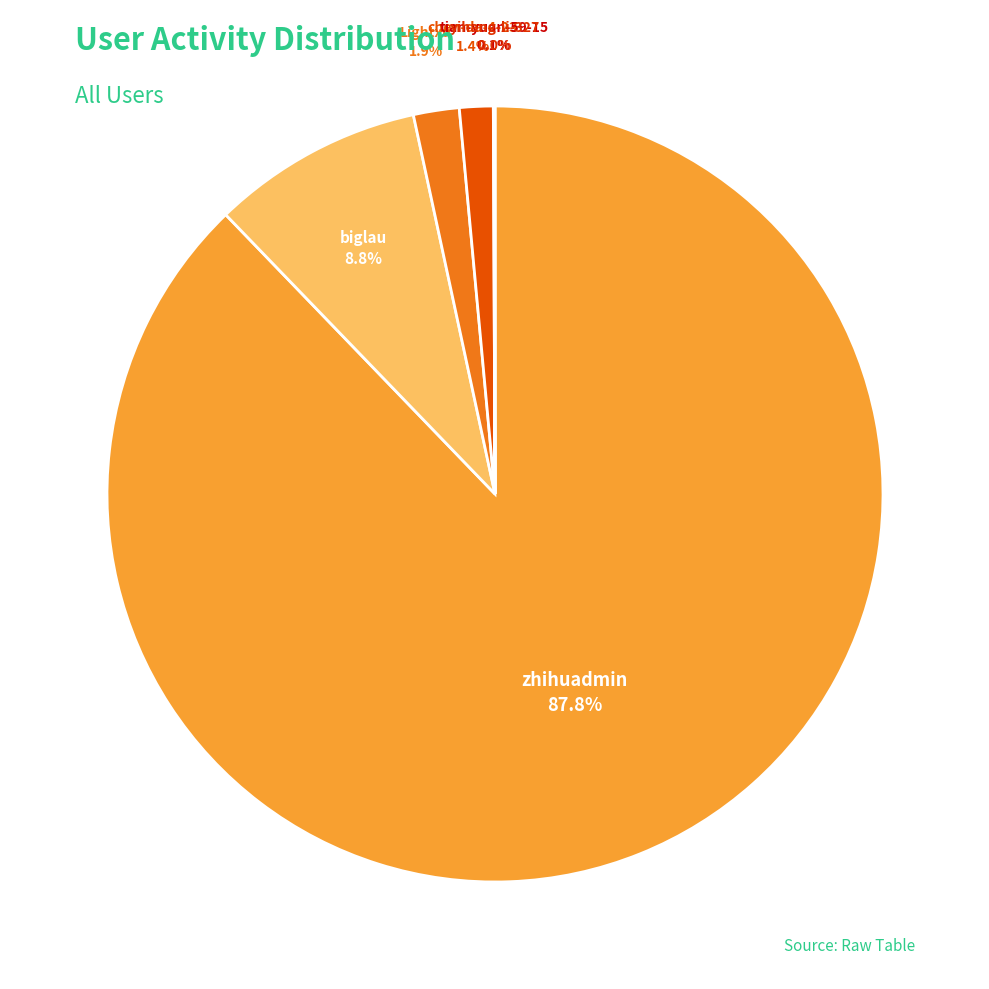

Which slice is the largest?

zhihuadmin